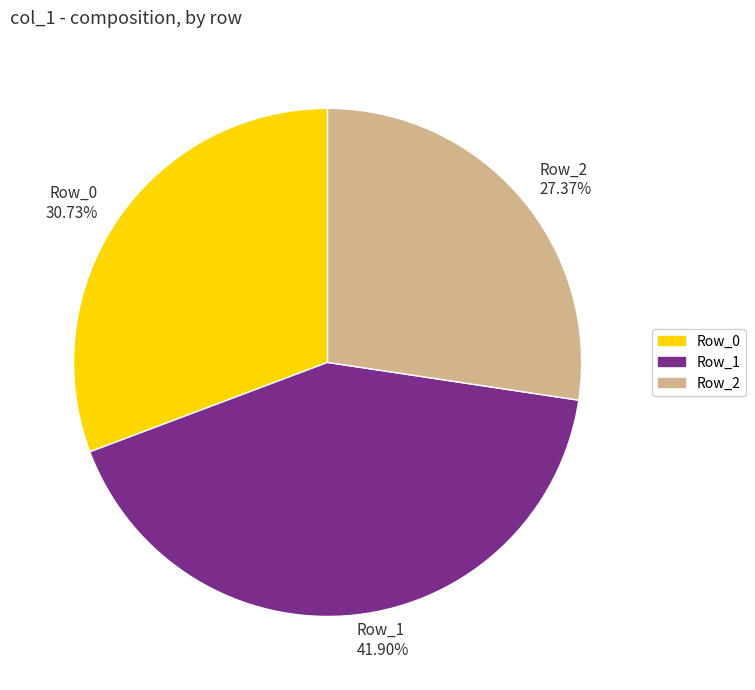

What percentage is NOT represented by Row_0?

69.3%